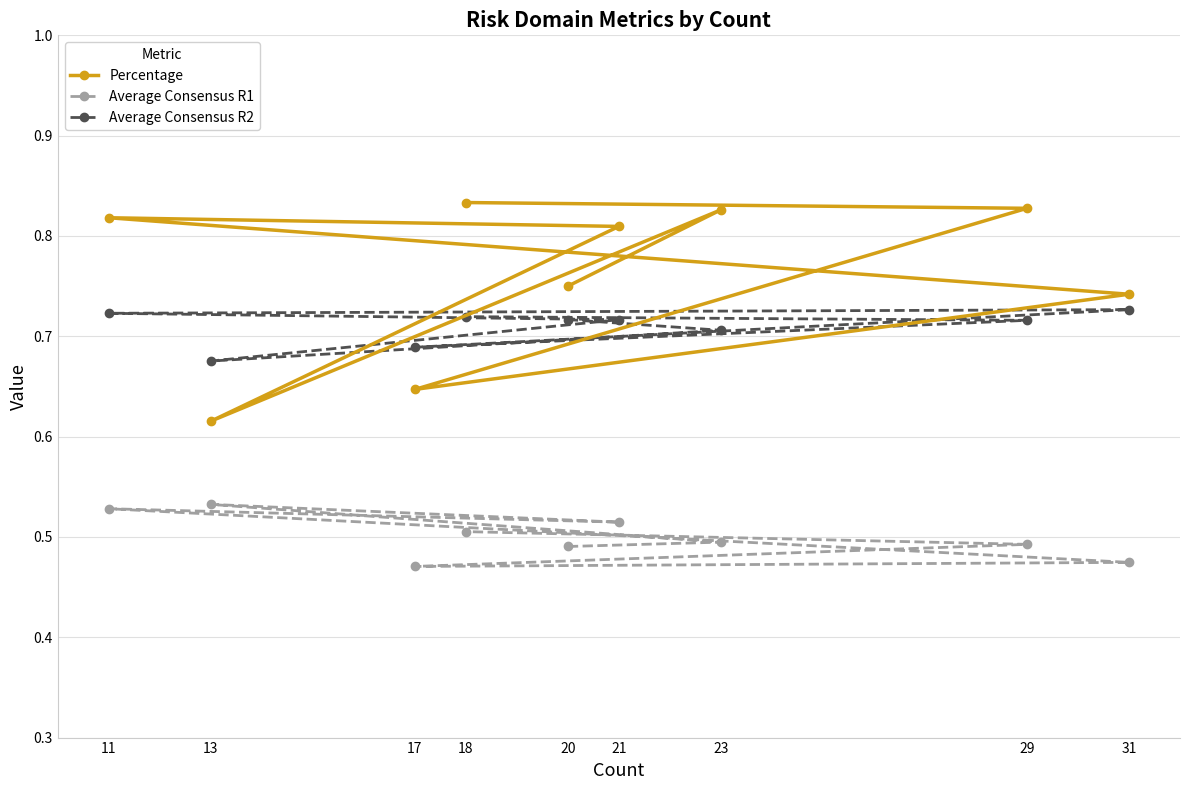

True or false: Percentage has a value of 0.2 at 31.

False